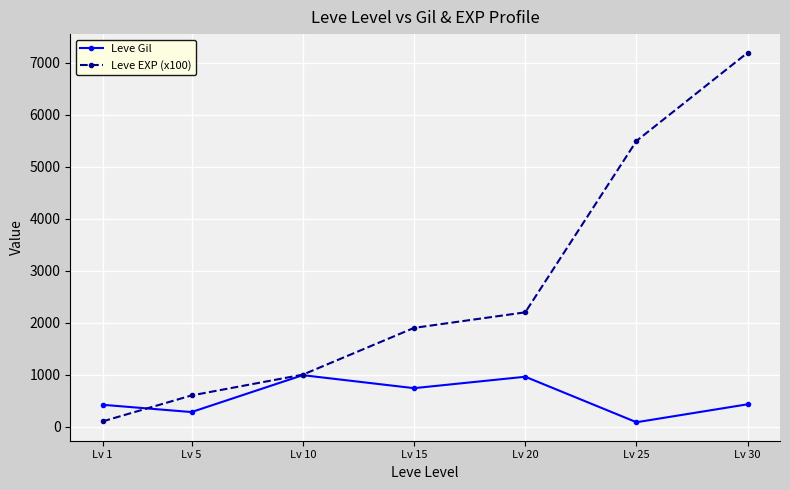

Where do Leve Gil and Leve EXP (x100) first cross each other?

Lv 1 and Lv 5